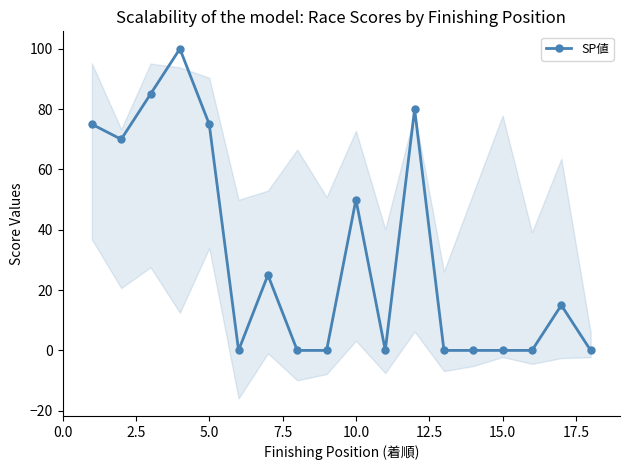

How many points are higher than both their immediate neighbors (excluding endpoints)?

5